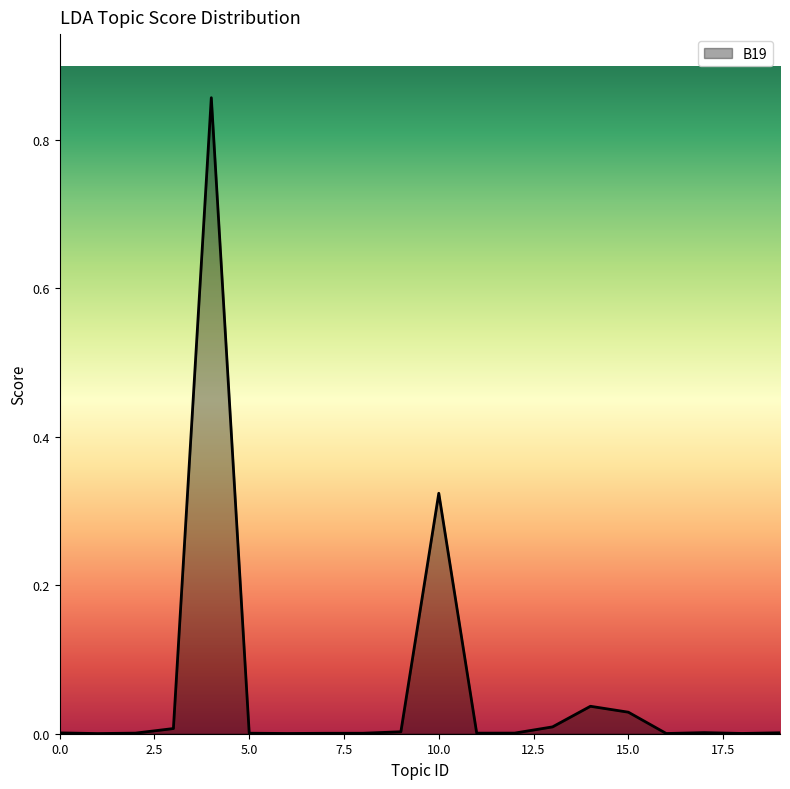

Is this an area chart (filled region under the line)?

Yes